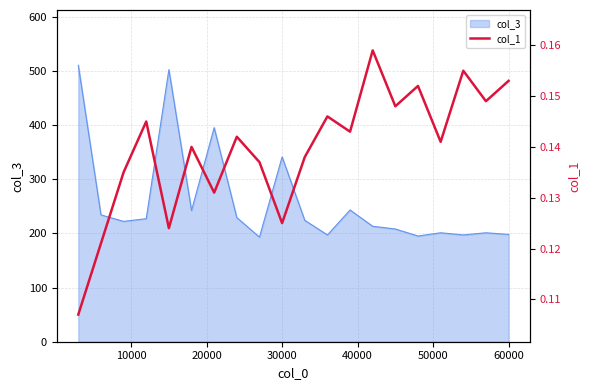

What is the smallest value displayed?

0.1